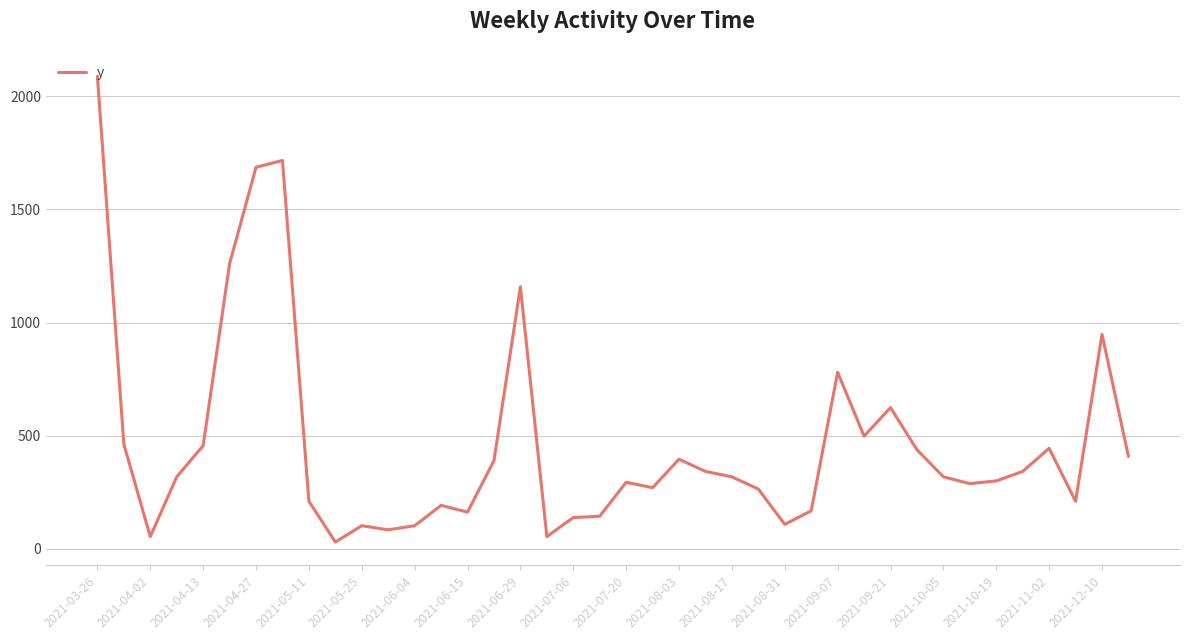

What is the greatest value displayed?

2088